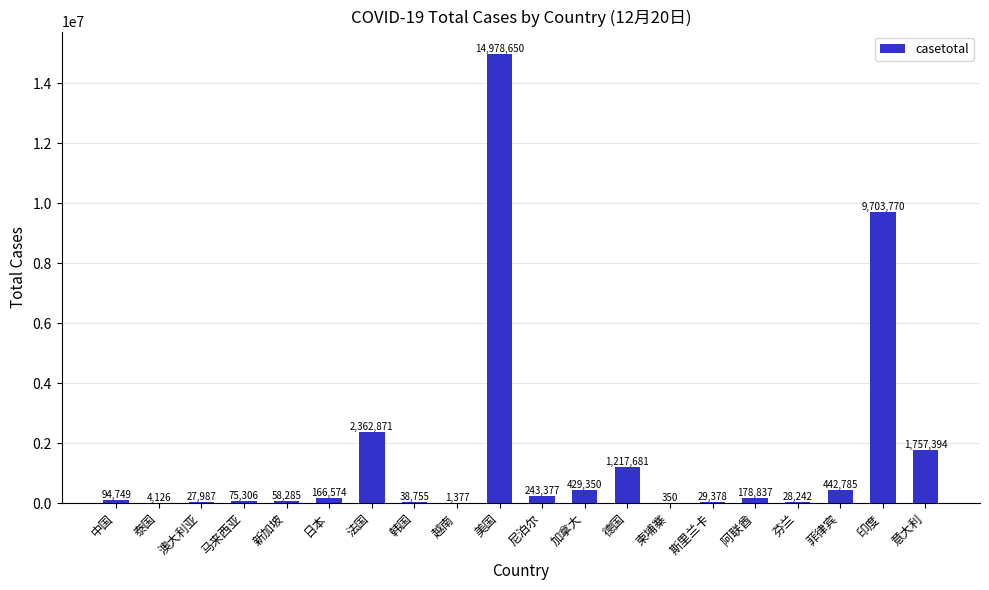

What is the maximum value shown in the chart?

14978650